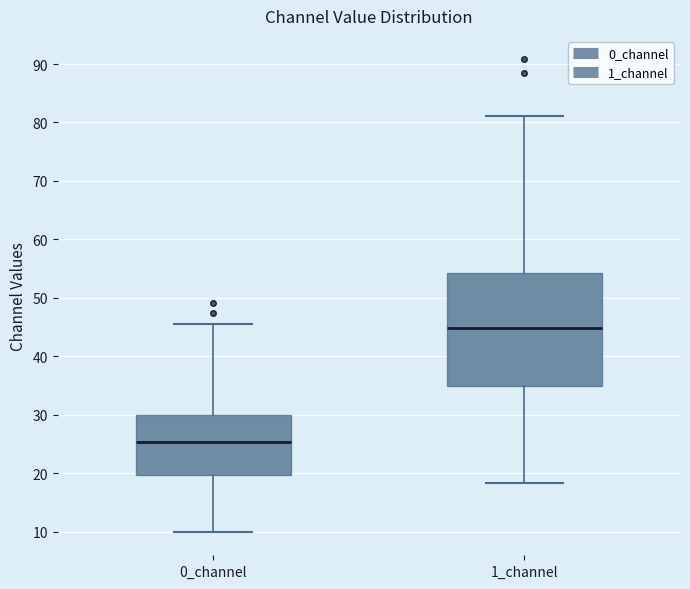

Which box's median line is the highest?

1_channel